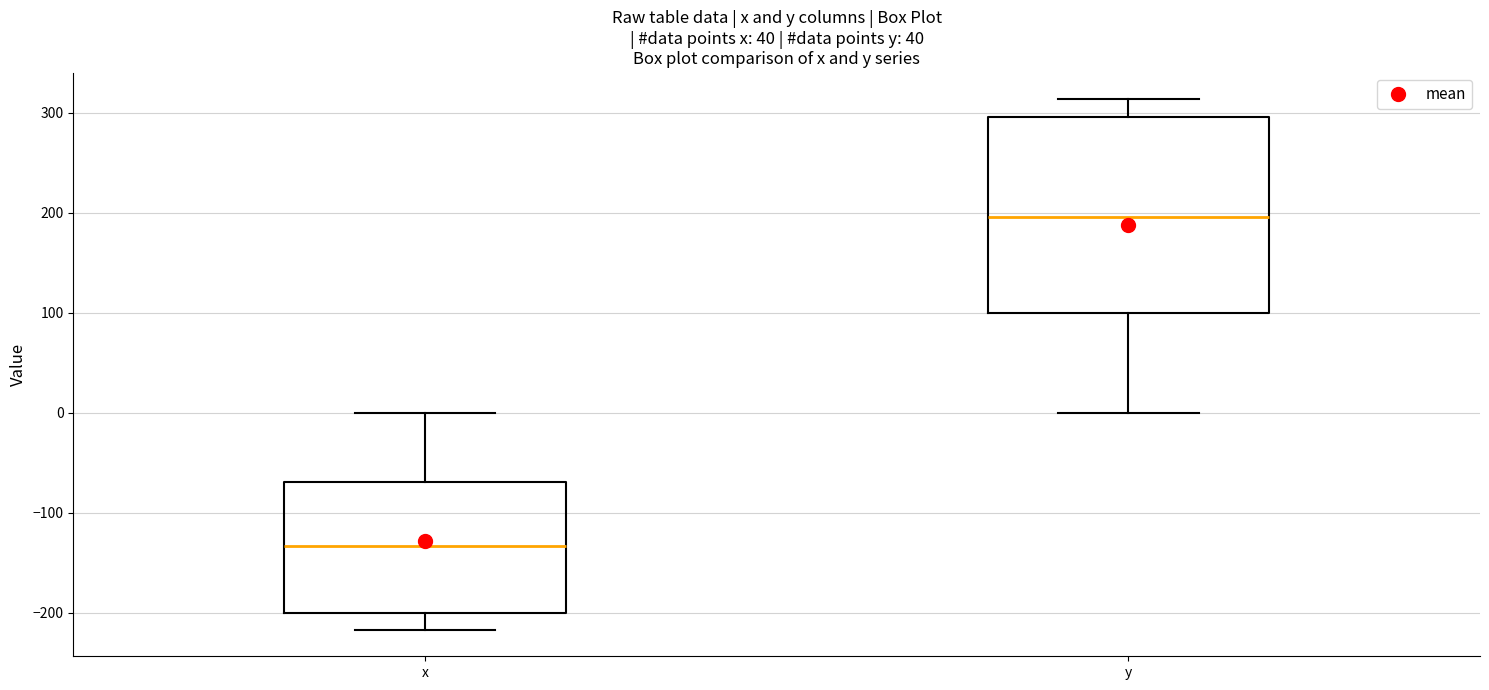

Reading left to right, transcribe this box plot: for each box, give where its median line is, the range the box spans, and where its two whiskers end, as read against the y-axis. The values are not printed on the chart, so give them approximately, as read against the axis.

x: median -130, box -200 to -70, whiskers -220 to 0
y: median 200, box 100 to 300, whiskers 0 to 310